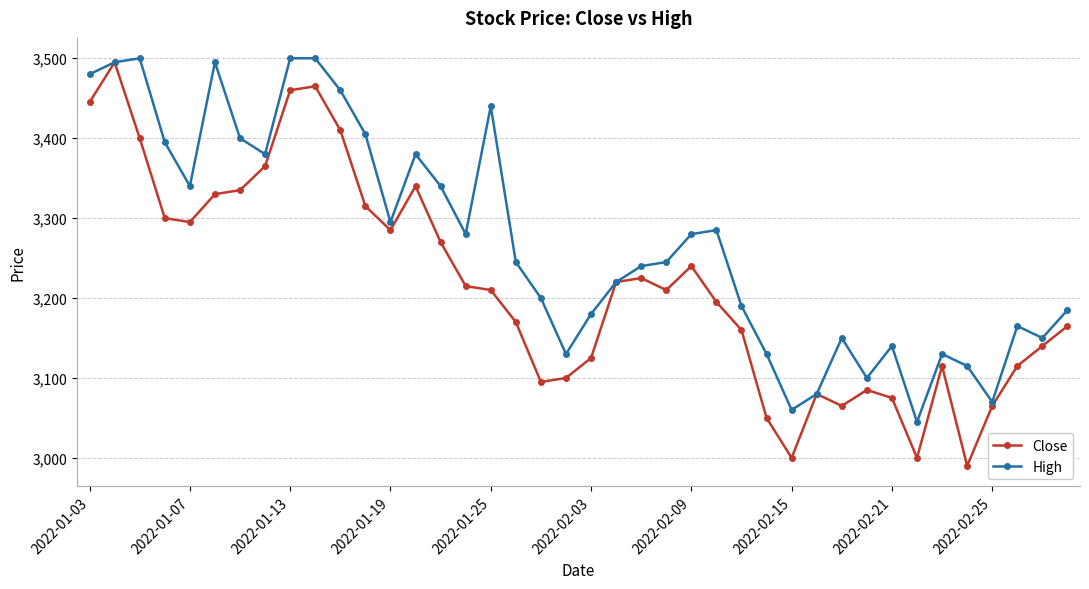

Which series has the largest total across all categories?

High